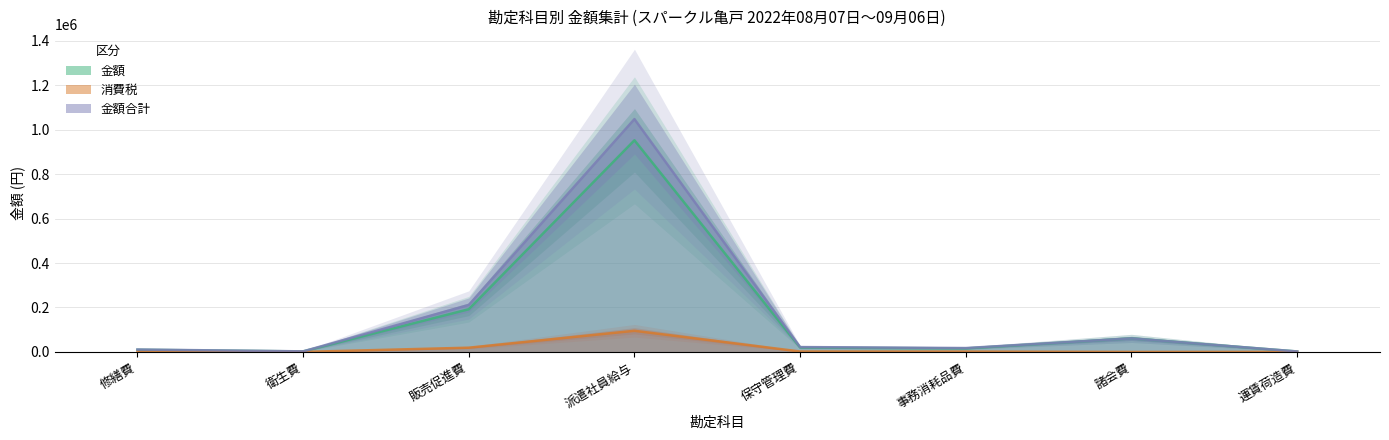

True or false: 金額合計 has more than 2 interior local peaks.

False